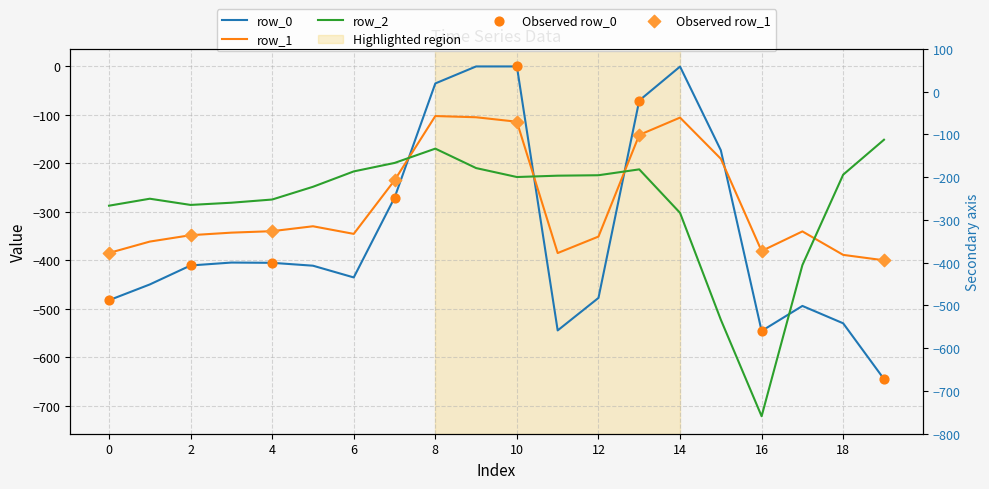

Which series reaches the minimum Y coordinate?

row_2